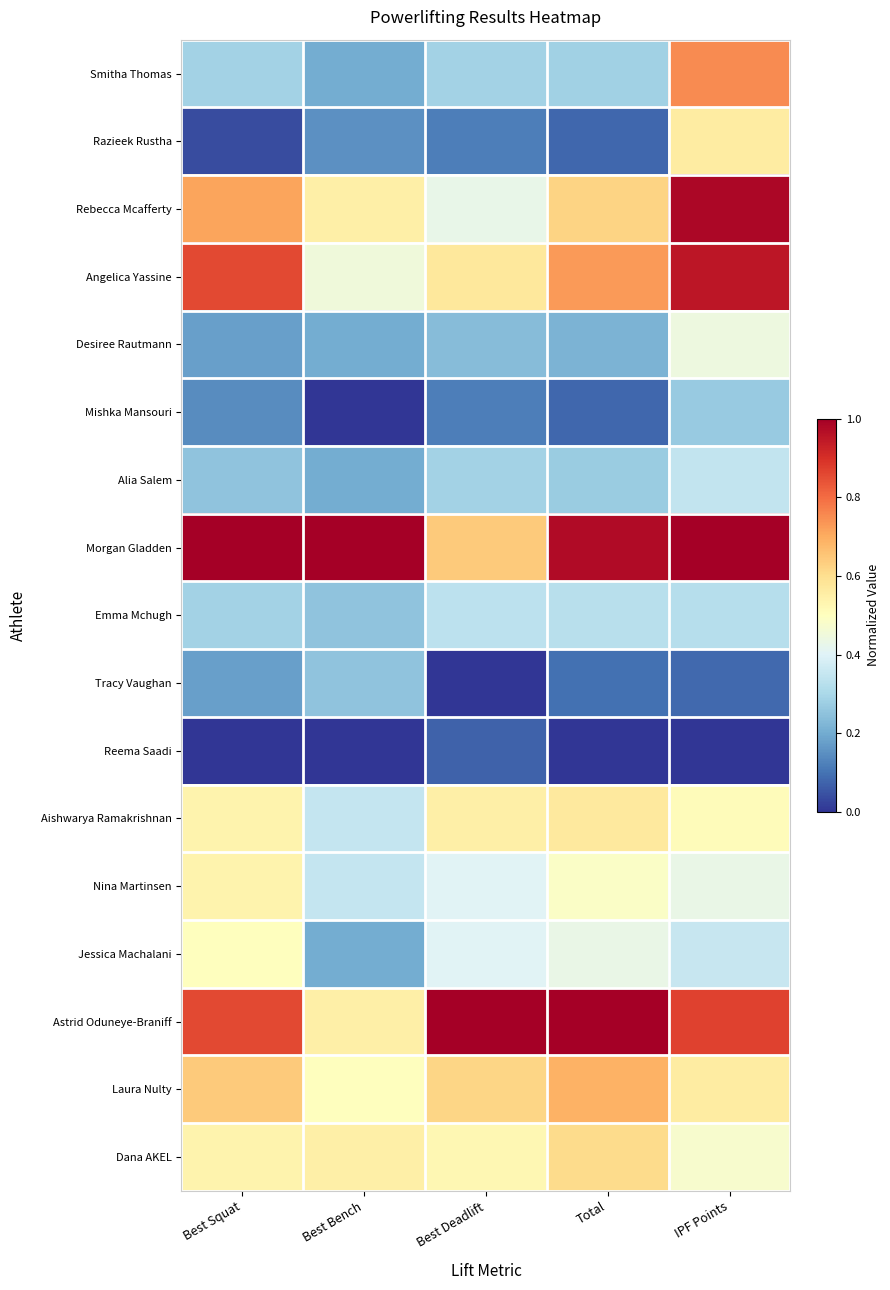

At which category does the chart reach its minimum across all series?

Best Bench